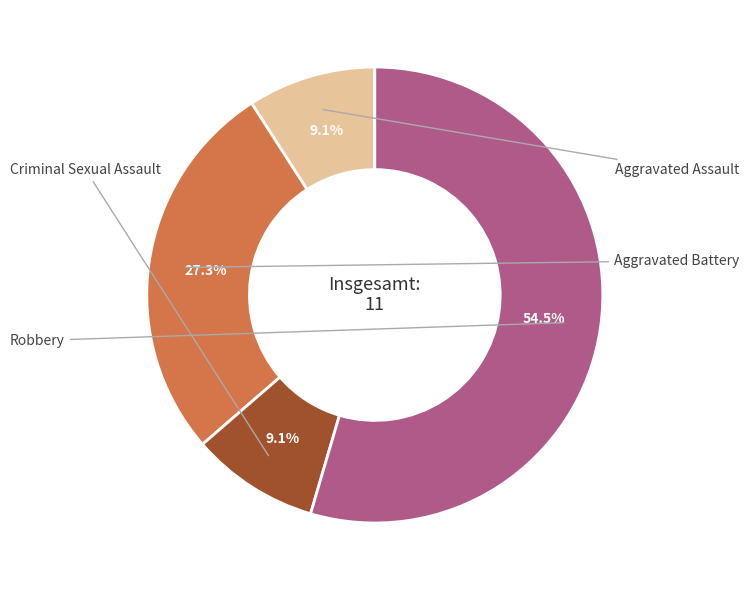

Is there any slice that represents more than half of the pie?

Yes